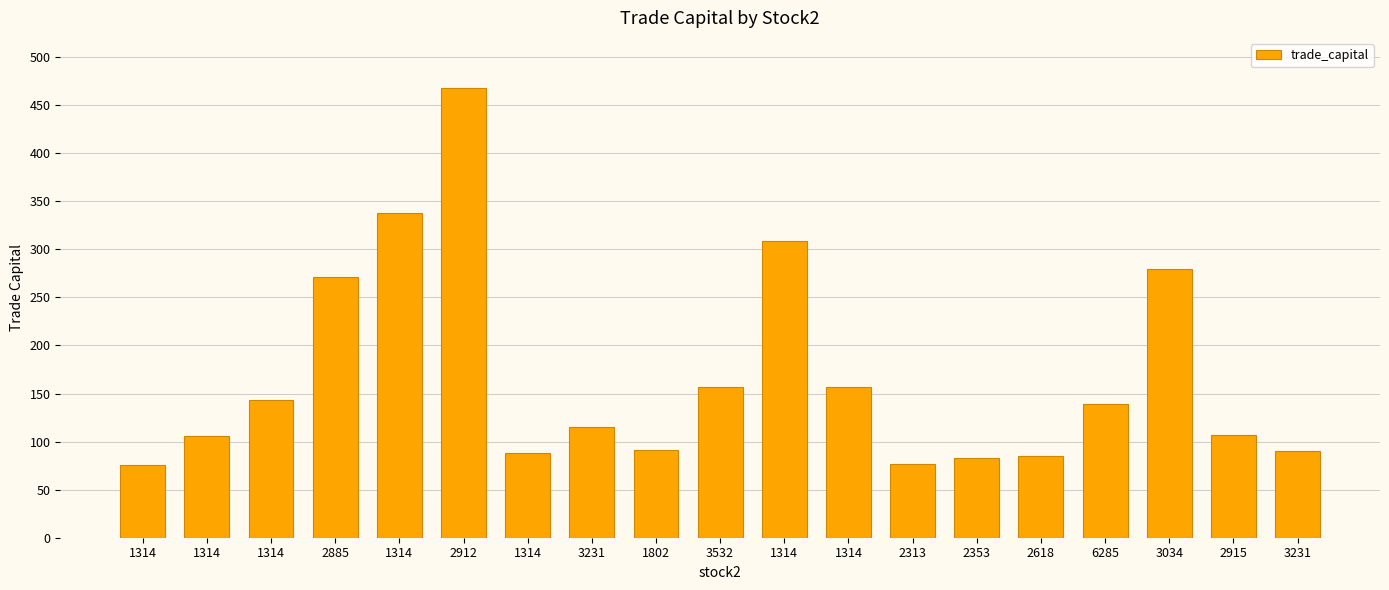

How many bars are there in total?

19